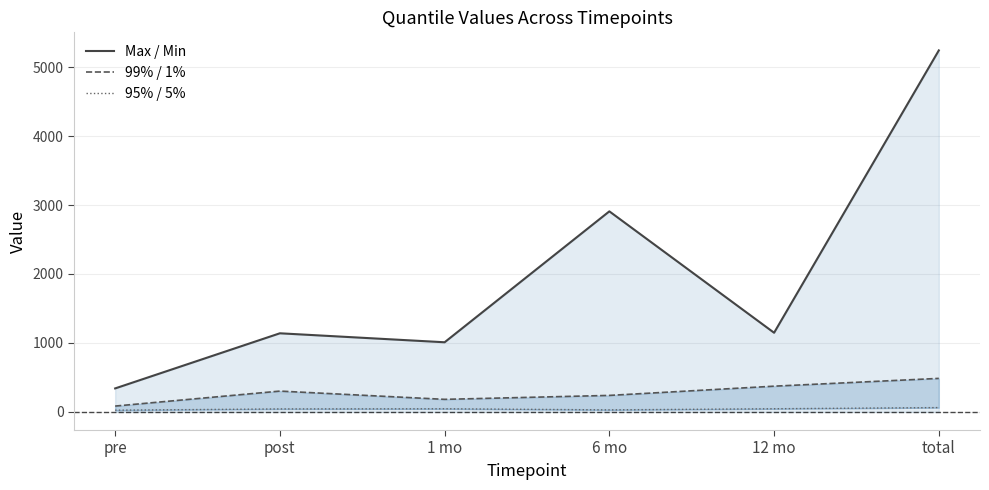

Which series has the widest spread of values?

Max / Min